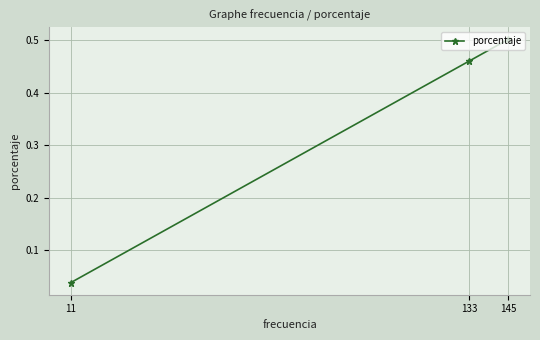

At which category does the chart reach its minimum across all series?

11